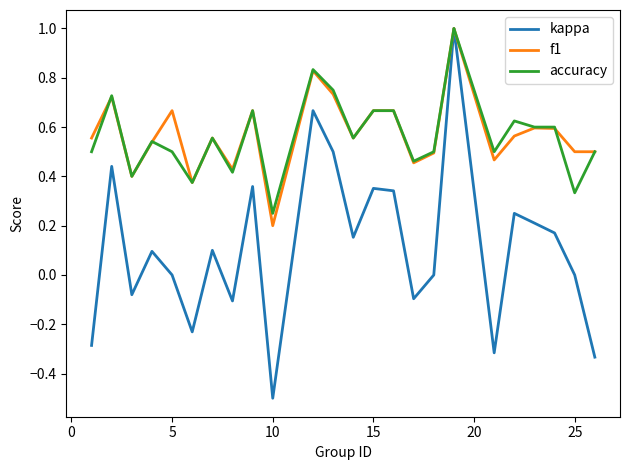

Which series has the widest spread of values?

kappa